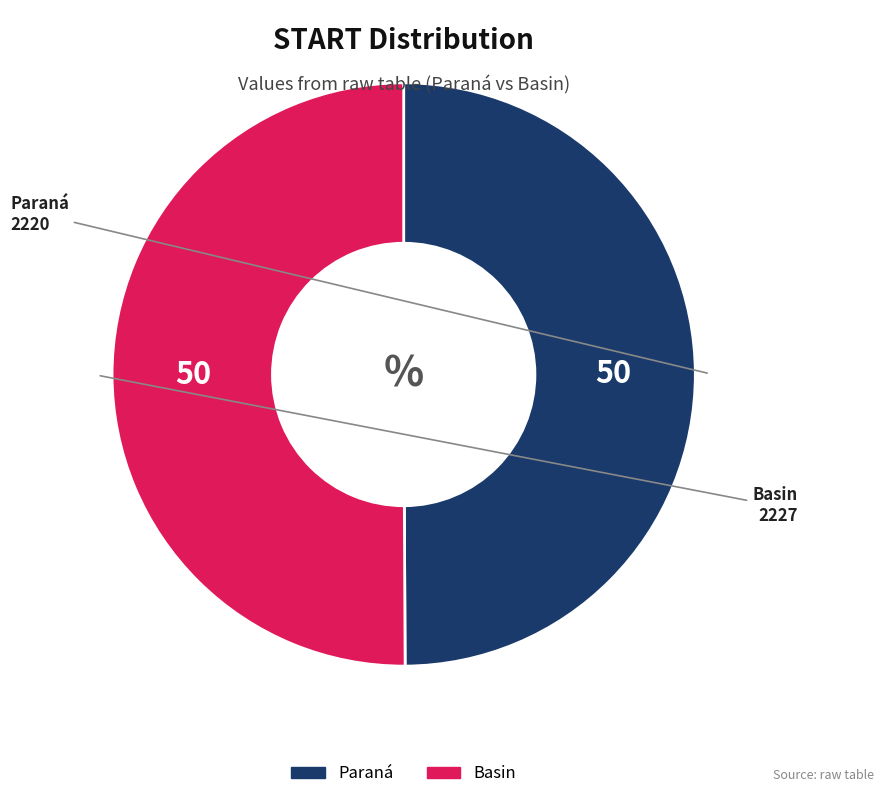

Is it true that Basin is 50% of the pie?

True